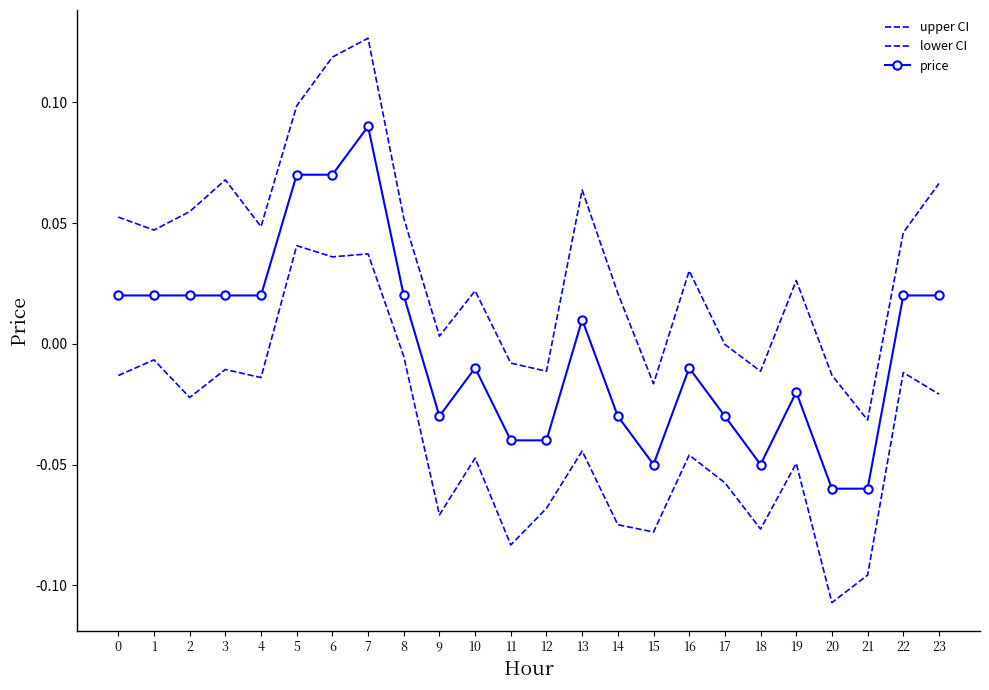

Count the number of data series in this chart.

3